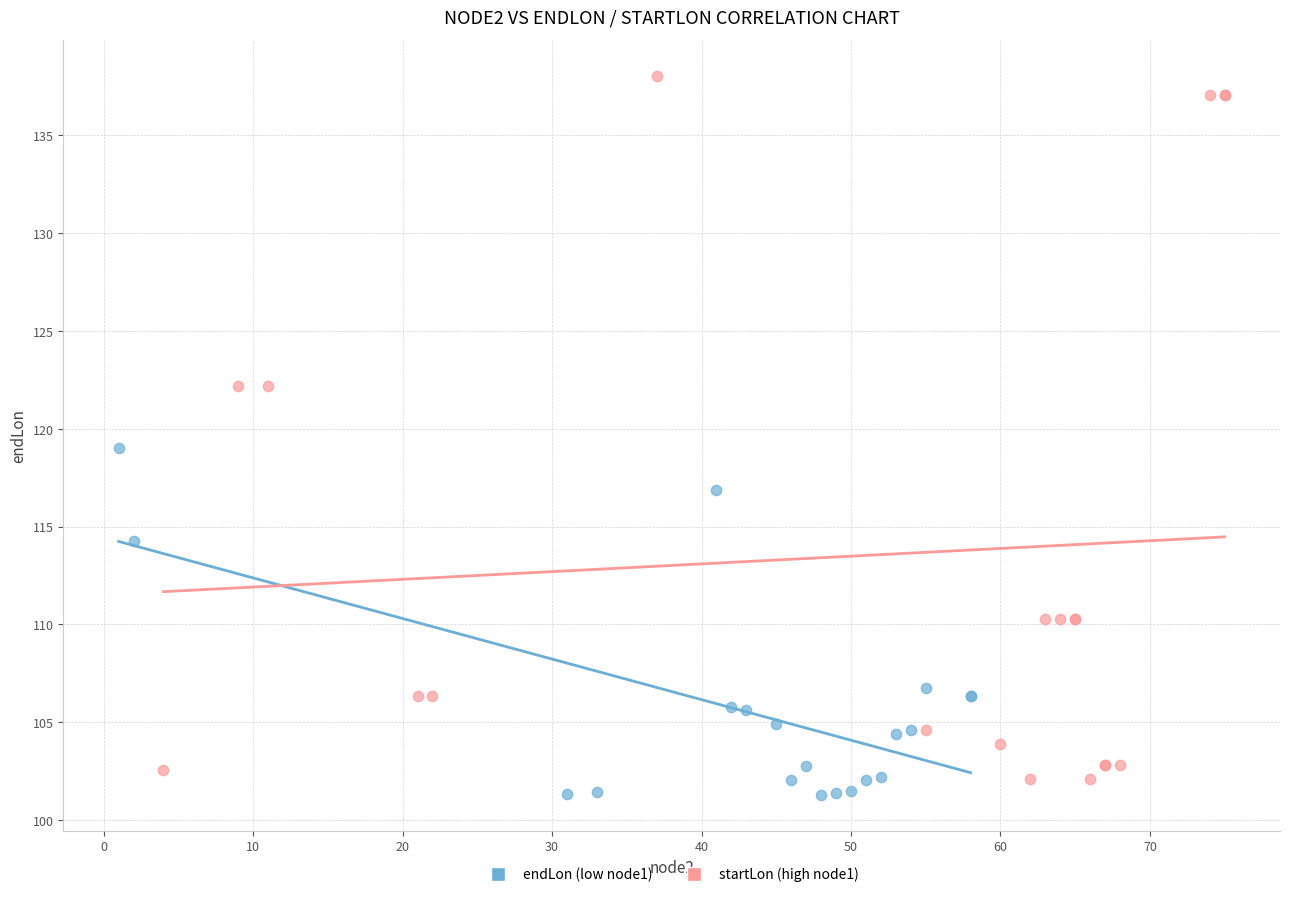

What are all the series names shown in the legend?

endLon (low node1), startLon (high node1)